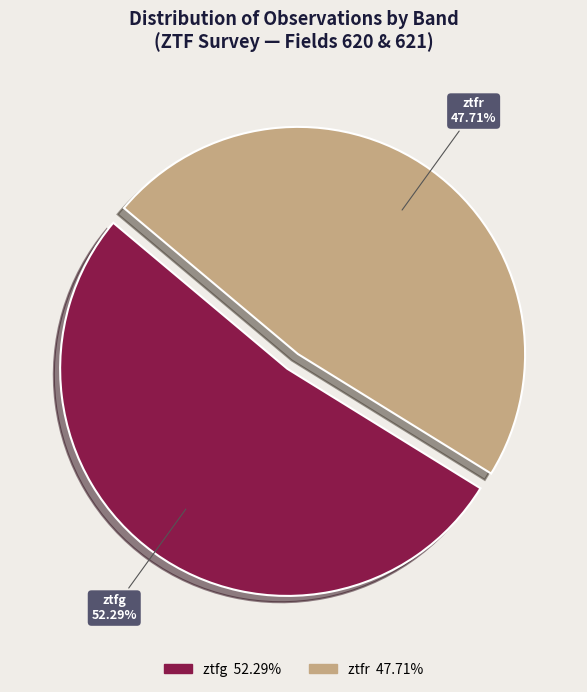

Approximately how many times larger is the value at ztfg compared to ztfr?

1.1